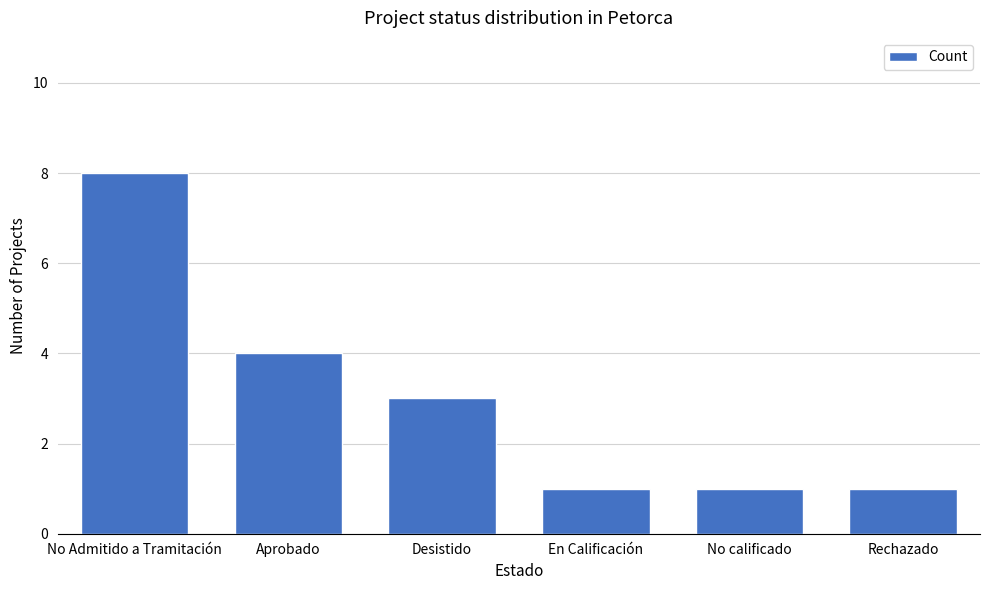

True or false: the data shows 1 at Aprobado.

False